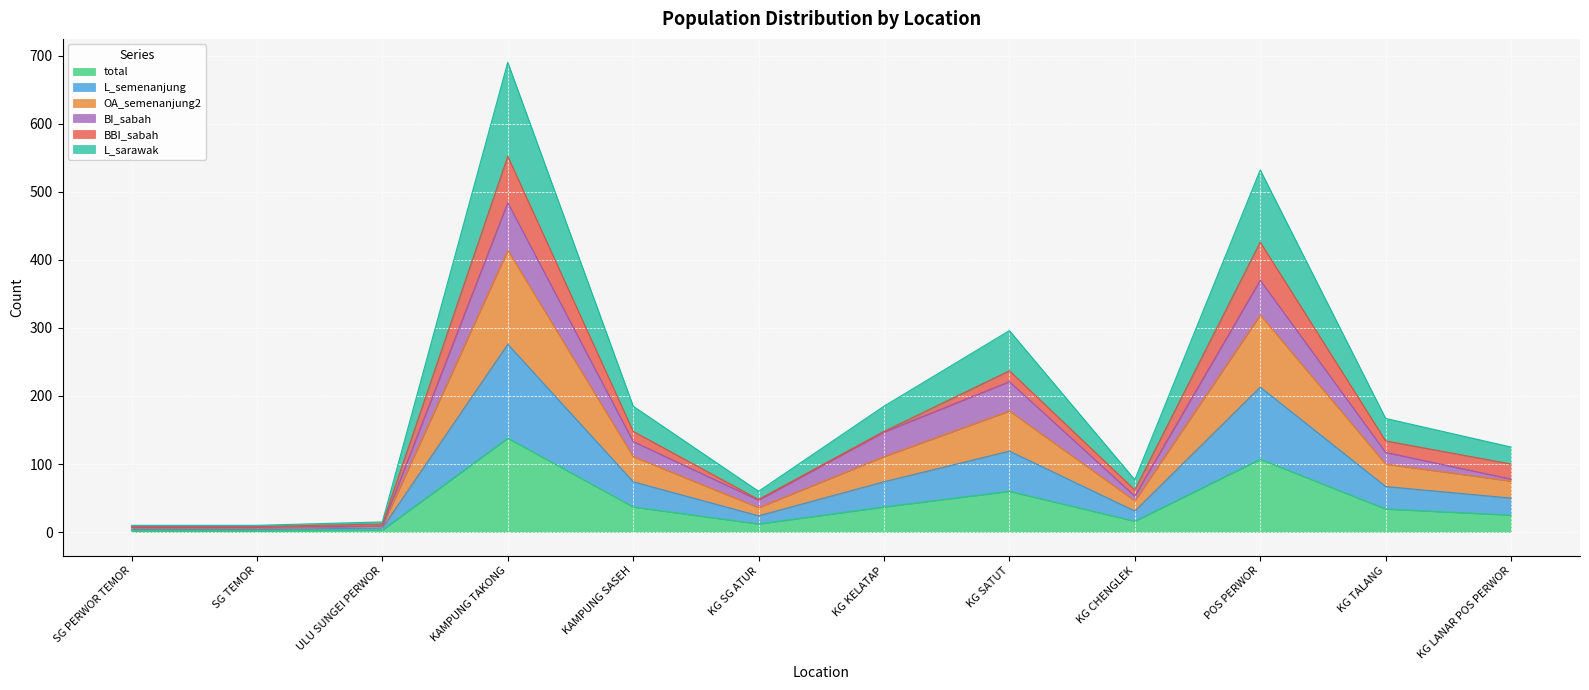

At which category does L_sarawak reach its first local peak?

KAMPUNG TAKONG